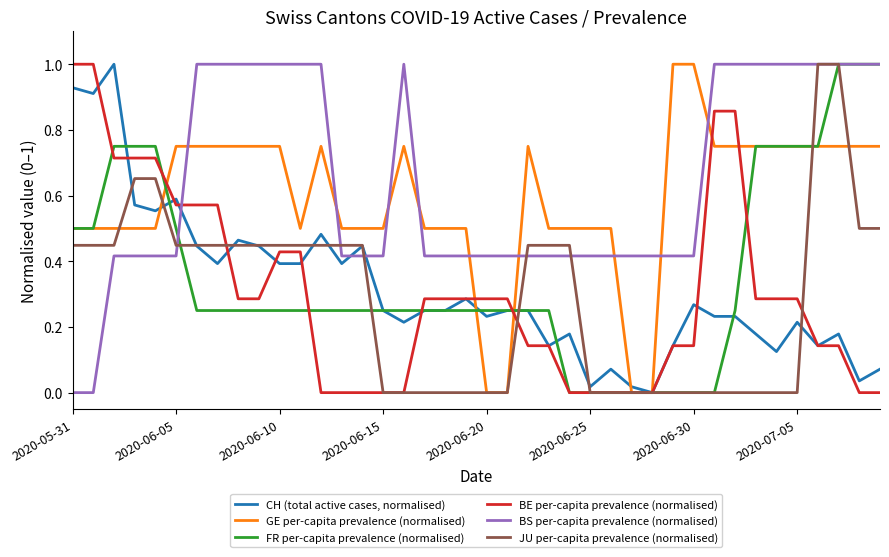

Which series has the largest total across all categories?

BS per-capita prevalence (normalised)